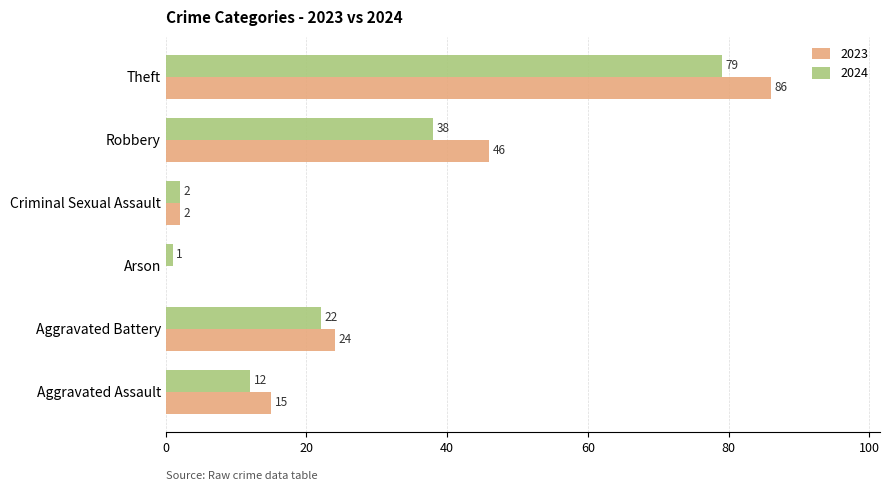

Which series changed the most between Arson and Robbery?

2023